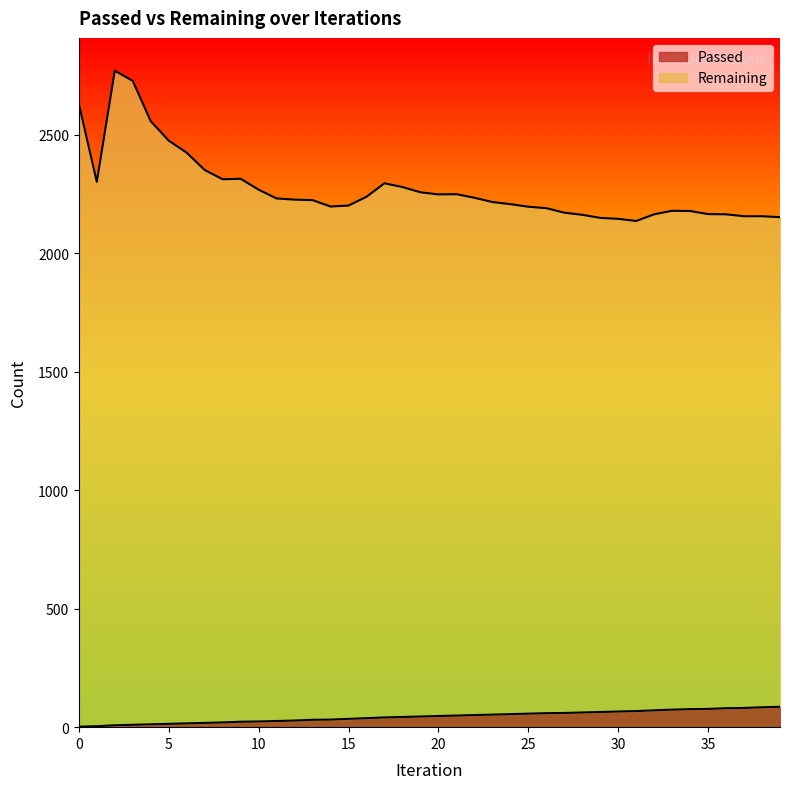

At how many categories does at least one series exceed 2733?

1